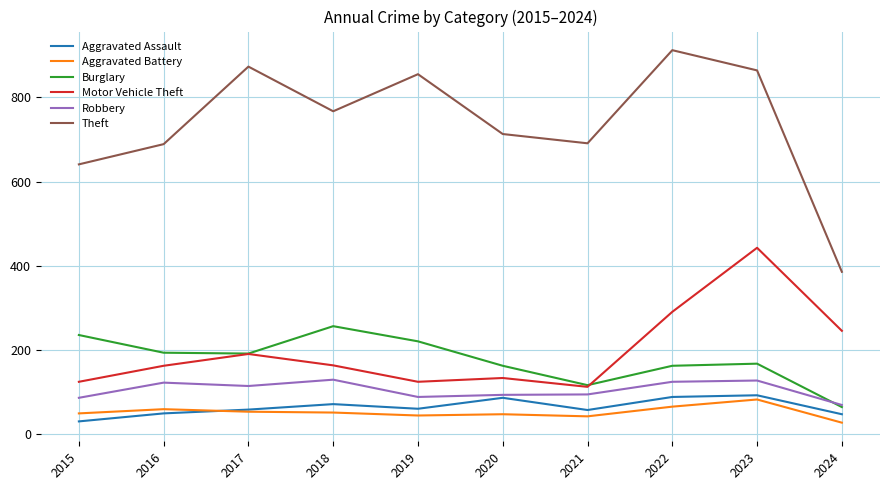

Does the chart have visible grid lines?

Yes